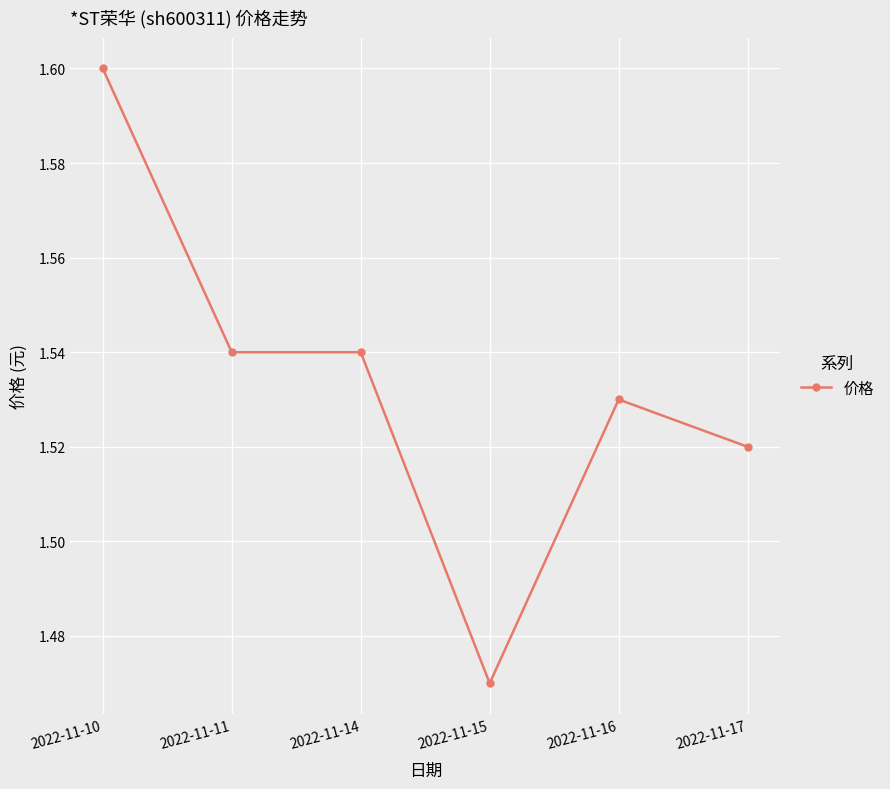

The chart shows a value of 0.8 at 2022-11-17. True or false?

False